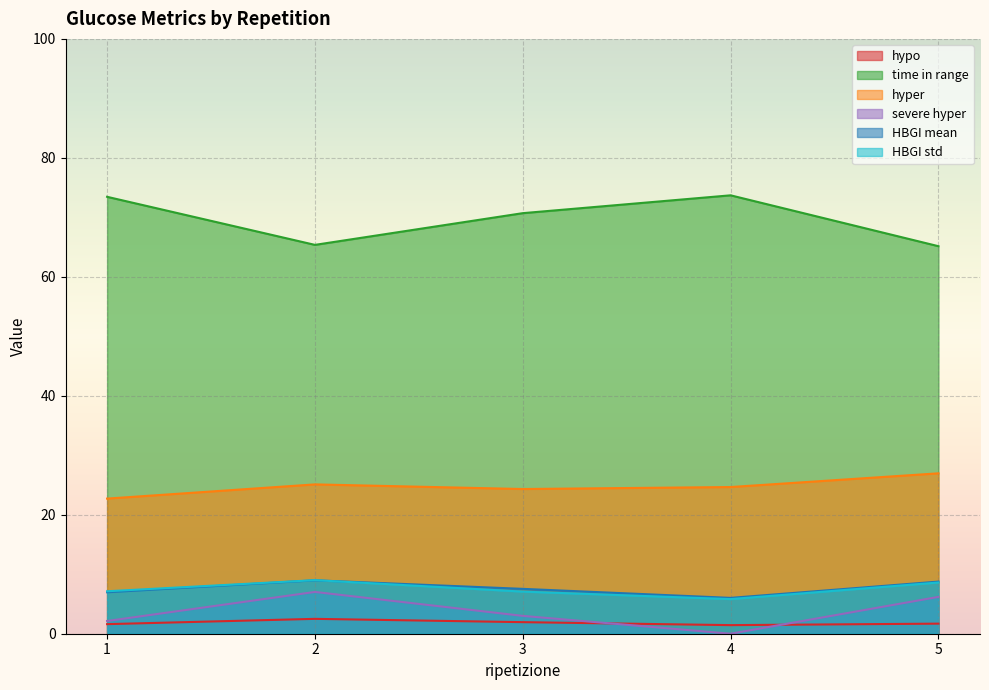

Is it true that HBGI mean equals 11.9 at 2?

False